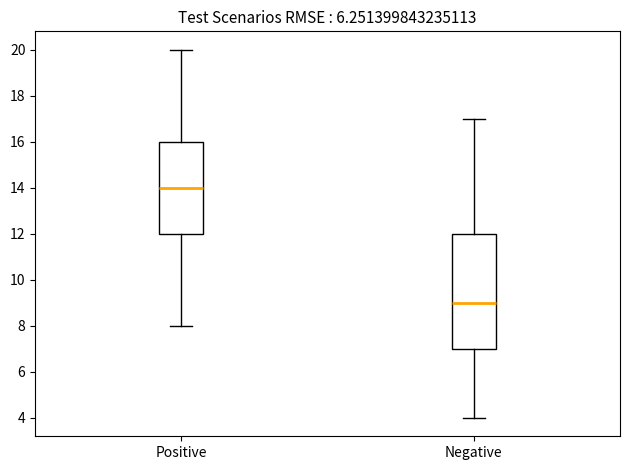

Which box has the highest median line?

Positive